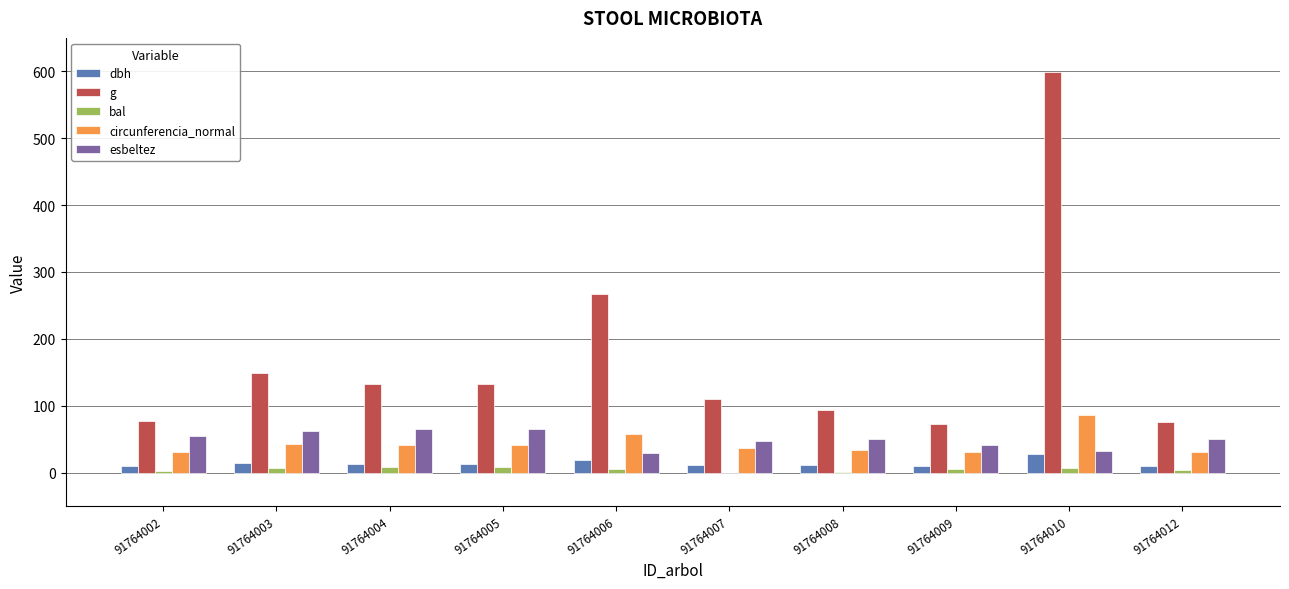

What is the spread (max minus min) of values at 91764008?

92.8